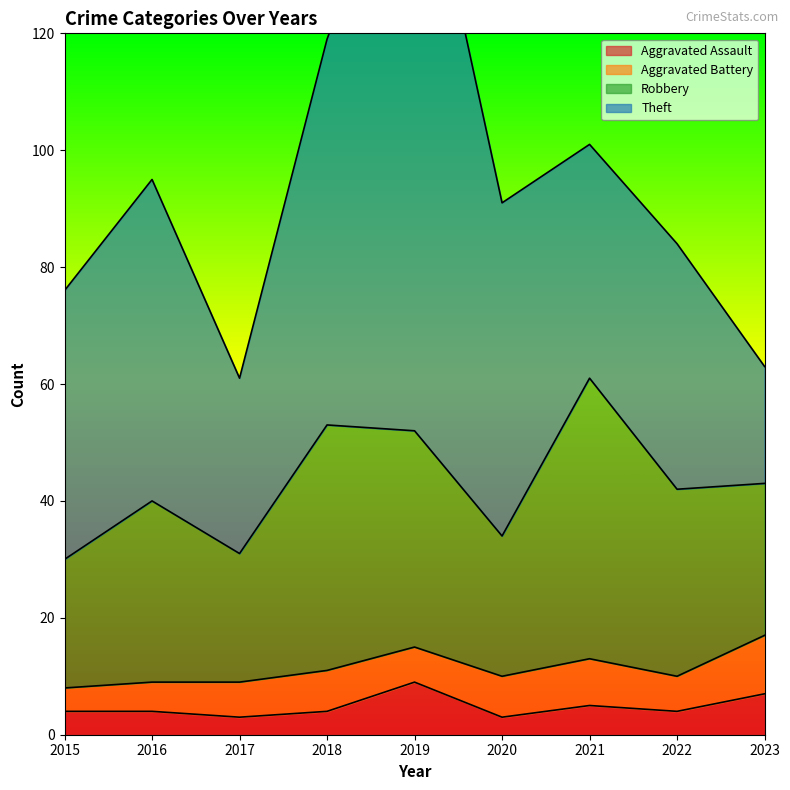

Is the value of Aggravated Assault at 2022 greater than the value of Aggravated Battery at 2018?

No